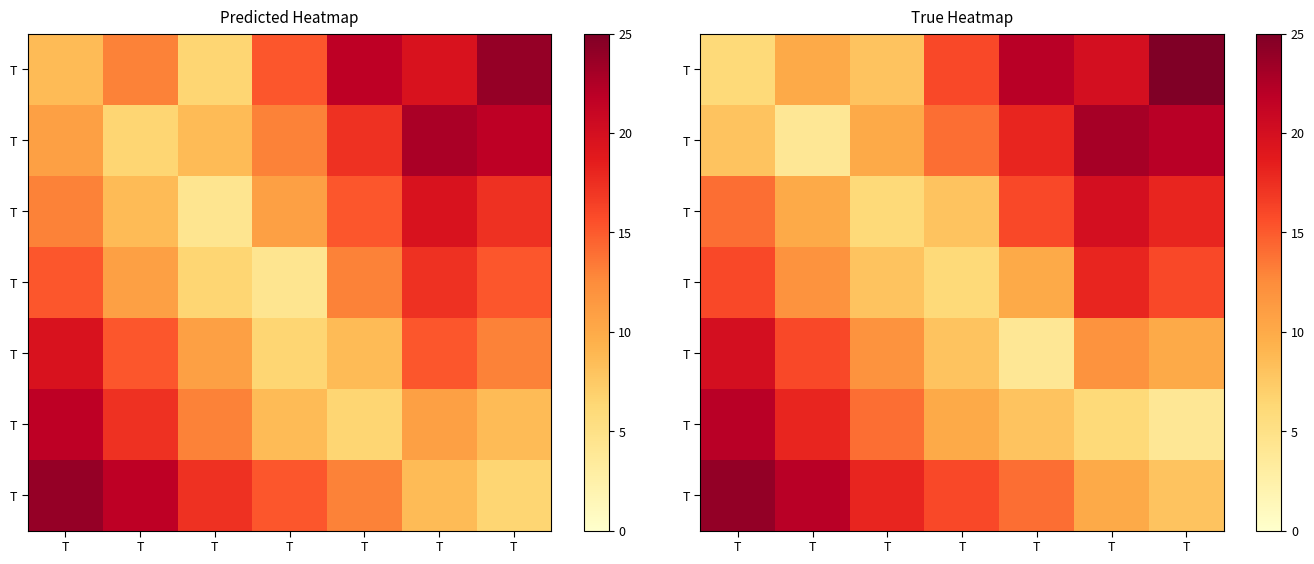

What is the total value across all series at T?

110